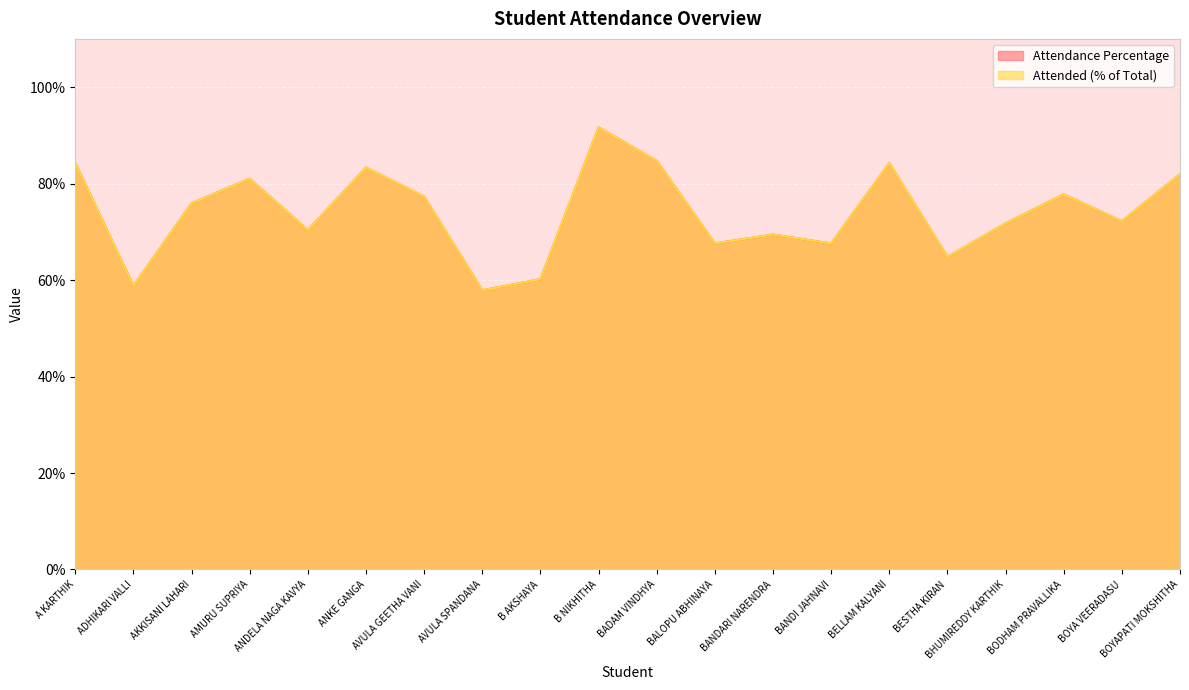

Rank the categories by Attended value from lowest to highest.

AVULA SPANDANA, ADHIKARI VALLI, B AKSHAYA, BESTHA KIRAN, BALOPU ABHINAYA, BANDI JAHNAVI, BANDARI NARENDRA, ANDELA NAGA KAVYA, BHUMIREDDY KARTHIK, BOYA VEERADASU, AKKISANI LAHARI, AVULA GEETHA VANI, BODHAM PRAVALLIKA, AMURU SUPRIYA, BOYAPATI MOKSHITHA, ANKE GANGA, A KARTHIK, BELLAM KALYANI, BADAM VINDHYA, B NIKHITHA